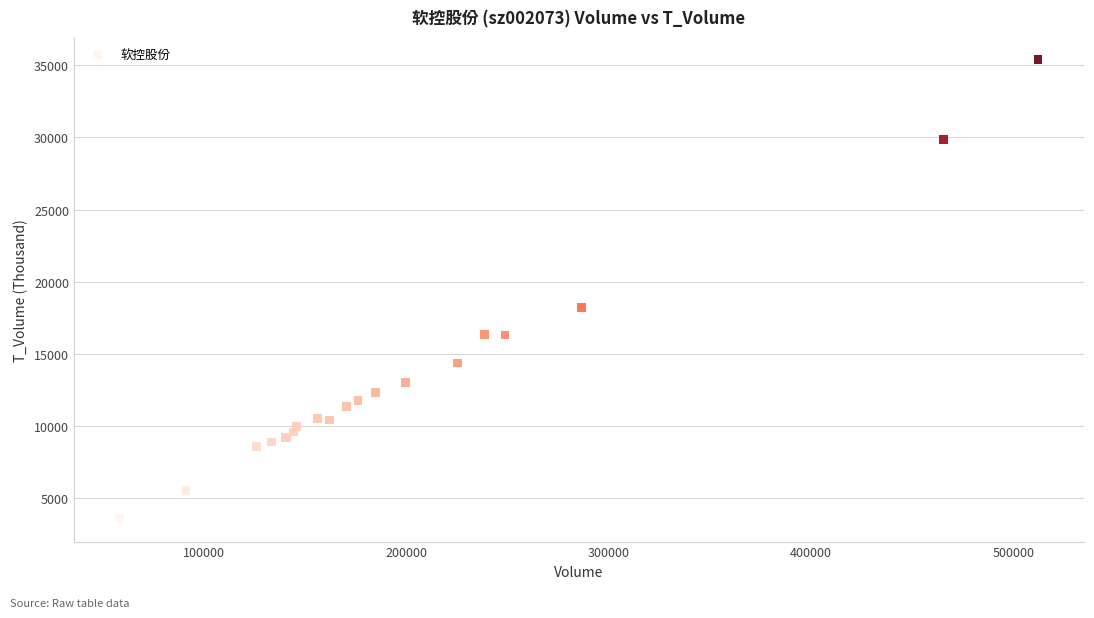

What Y value in the scatter plot is closest to 19485?

18247